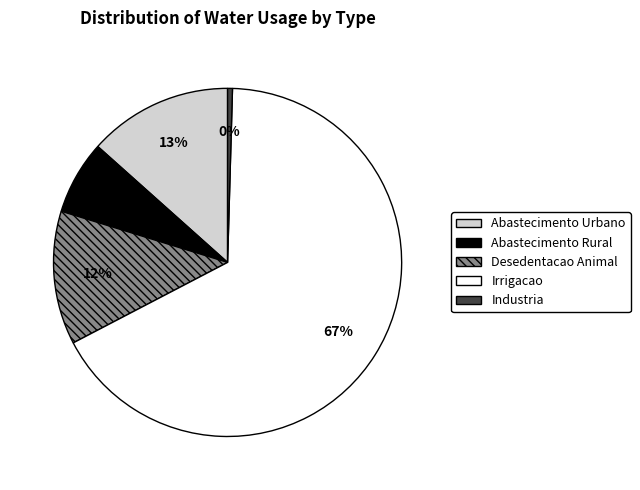

How many slices are in this pie chart?

5